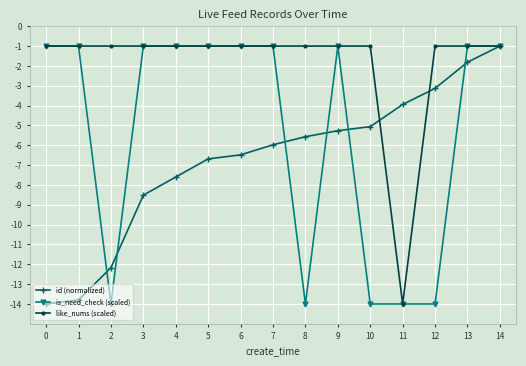

Reading left to right, what are all the values shown in this chart?

id (normalized): 0=-14.0	1=-13.8	2=-12.2	3=-8.5	4=-7.6	5=-6.7	6=-6.5	7=-6.0	8=-5.6	9=-5.3	10=-5.1	11=-3.9	12=-3.1	13=-1.8	14=-1.0
is_need_check (scaled): 0=-1.0	1=-1.0	2=-14.0	3=-1.0	4=-1.0	5=-1.0	6=-1.0	7=-1.0	8=-14.0	9=-1.0	10=-14.0	11=-14.0	12=-14.0	13=-1.0	14=-1.0
like_nums (scaled): 0=-1.0	1=-1.0	2=-1.0	3=-1.0	4=-1.0	5=-1.0	6=-1.0	7=-1.0	8=-1.0	9=-1.0	10=-1.0	11=-14.0	12=-1.0	13=-1.0	14=-1.0